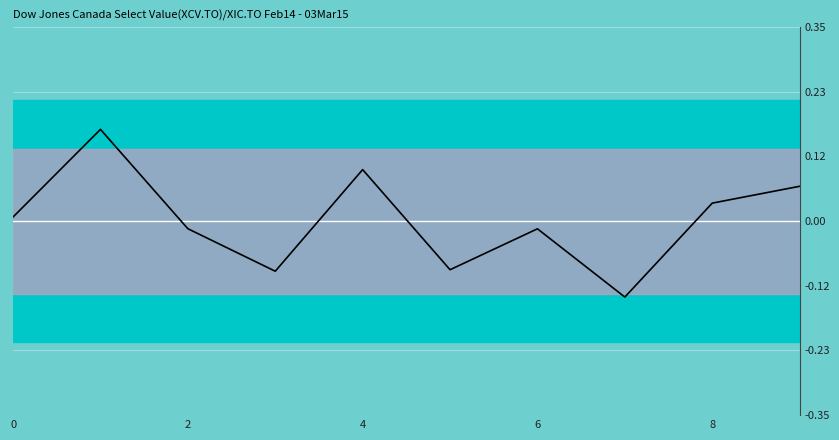

List the series in order of their overall mean, highest first.

signal_line, mean_line